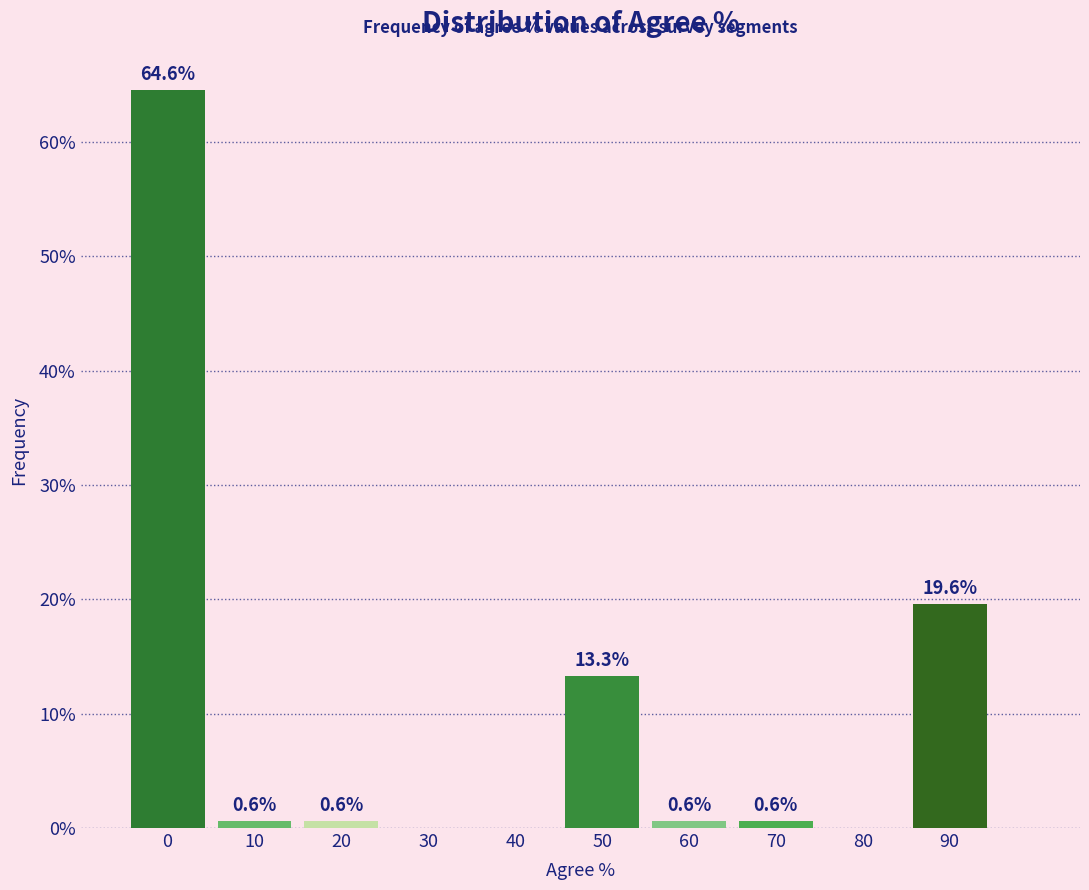

Reading left to right, what are all the values shown in this chart?

0=64.6	10=0.6	20=0.6	30=0.0	40=0.0	50=13.3	60=0.6	70=0.6	80=0.0	90=19.6